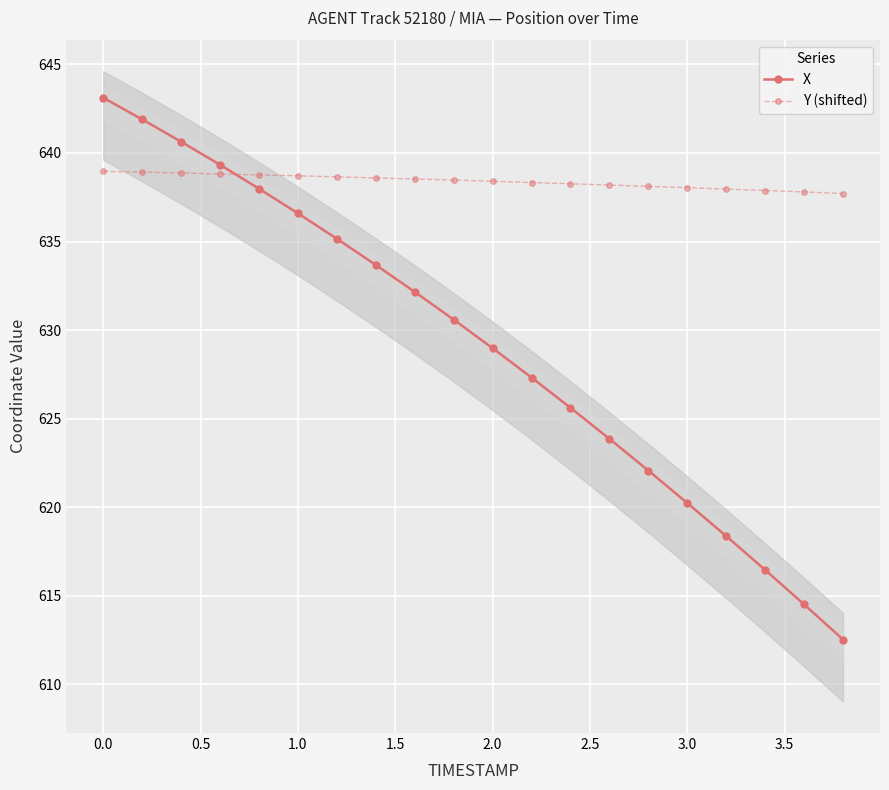

What is the minimum value for X?

612.5